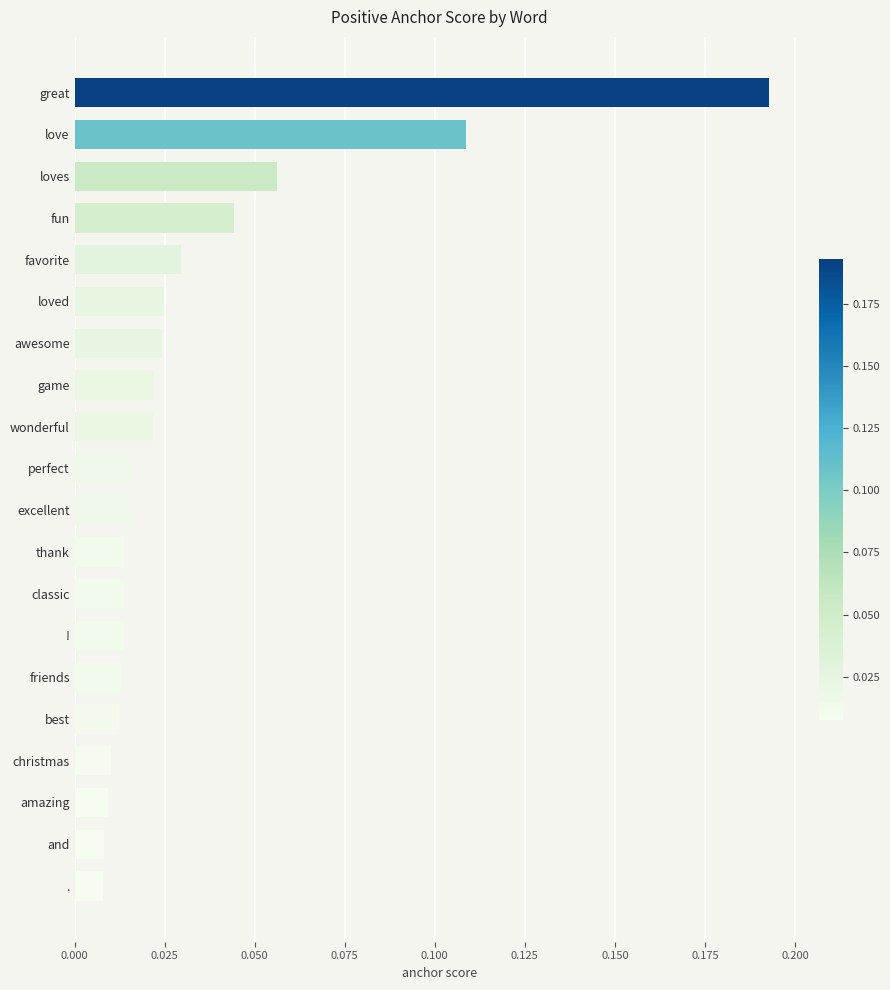

Count the number of categories in the chart.

20